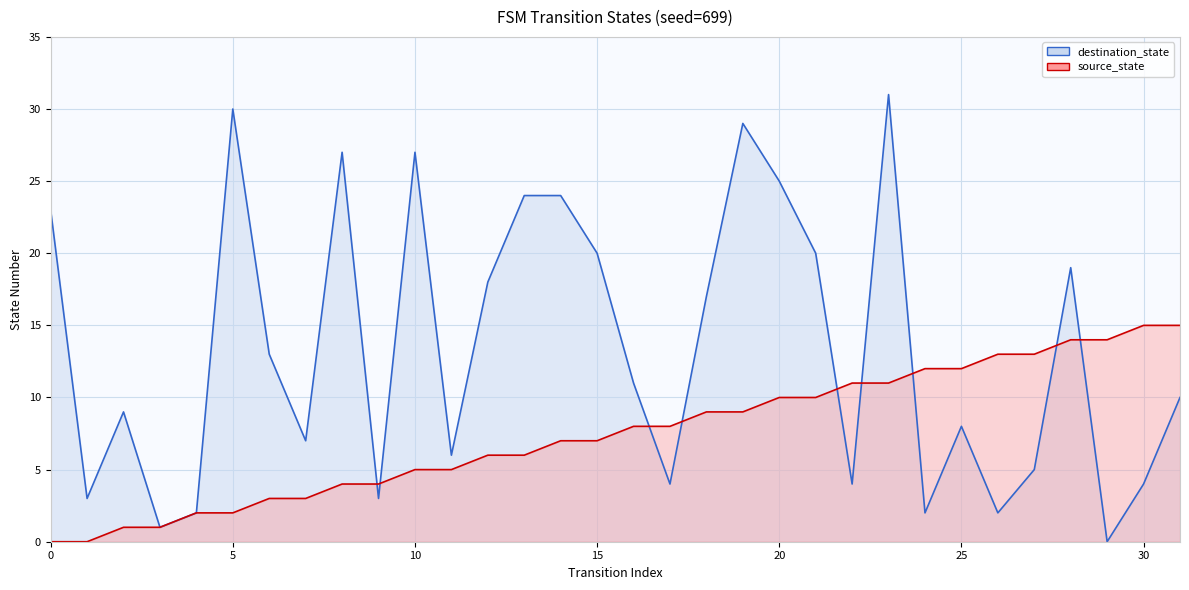

Where is destination_state nearest to the value 15?

6